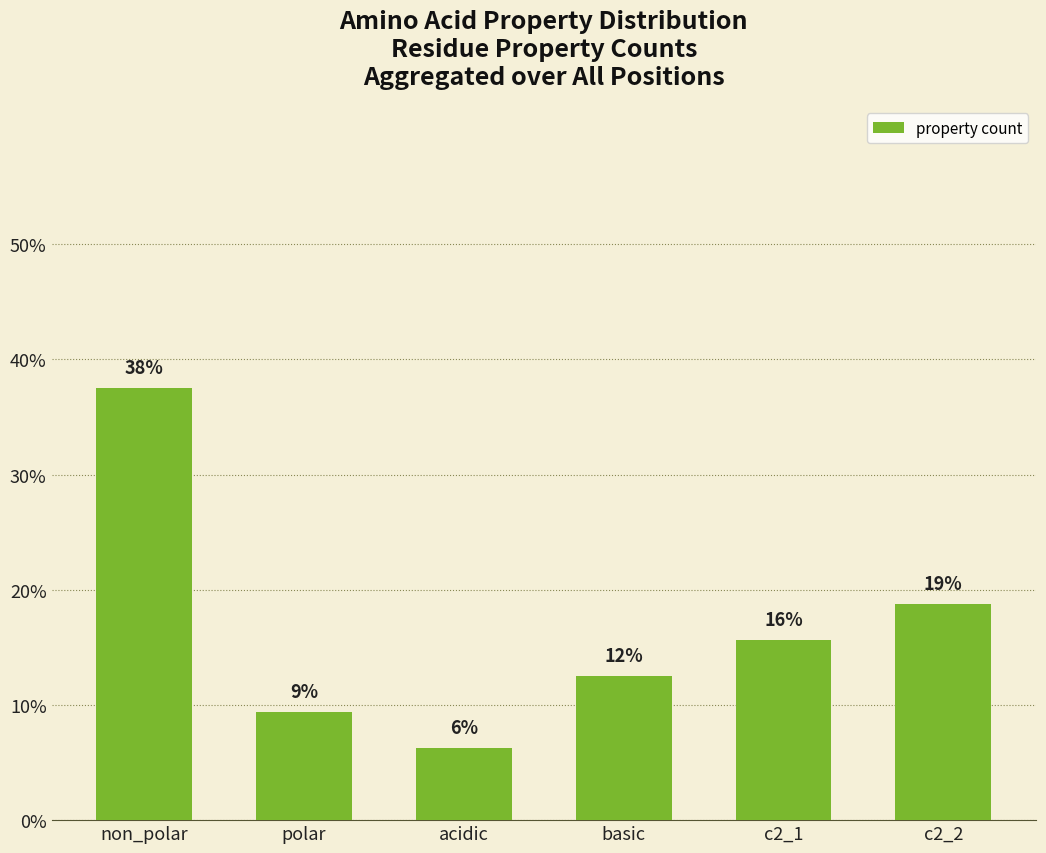

Does the chart contain any negative values?

No